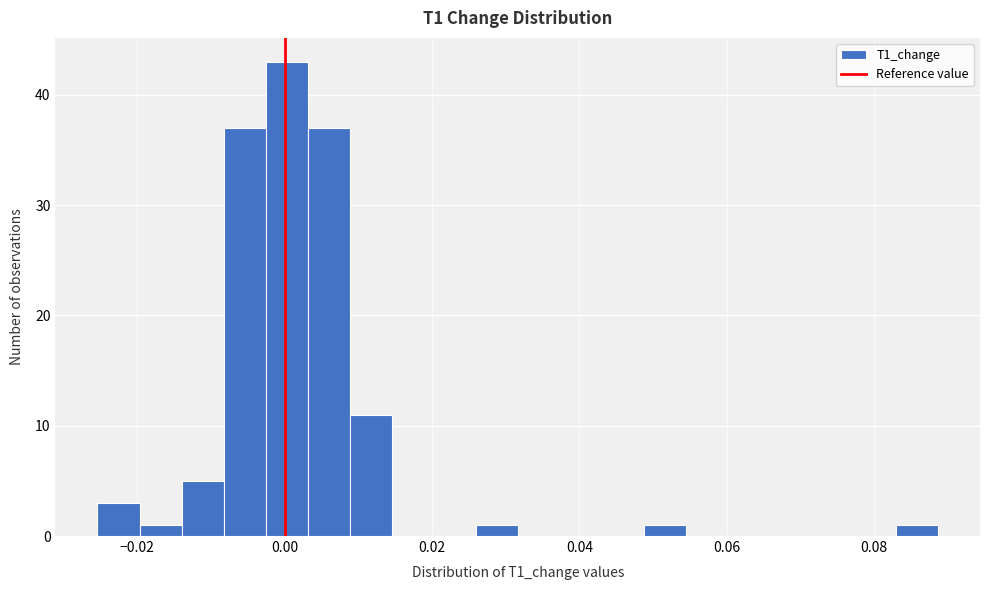

Read against the x-axis, roughly where is the centre of the tallest bar?

0.000